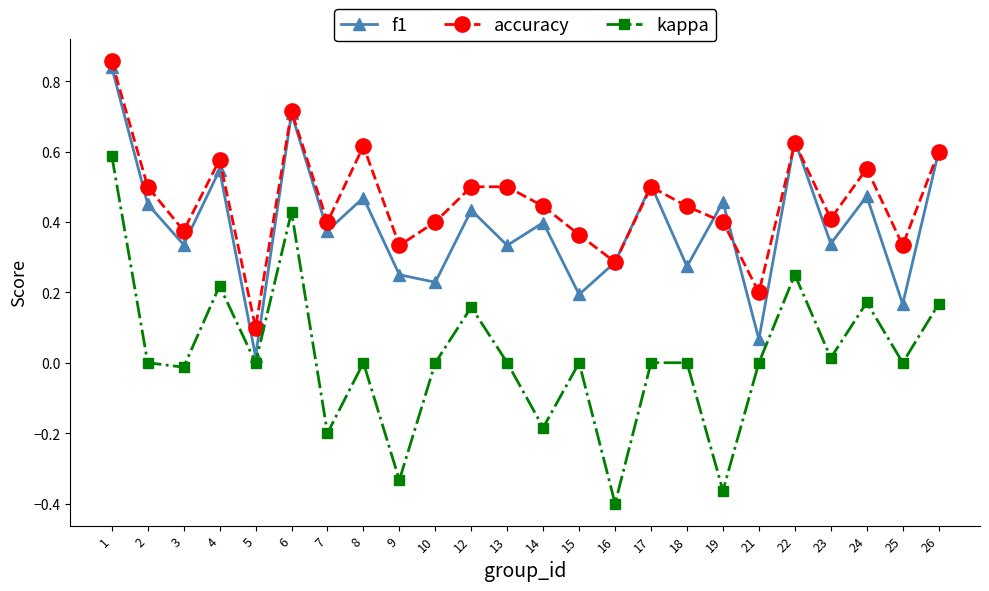

How many distinct data groups are displayed?

3